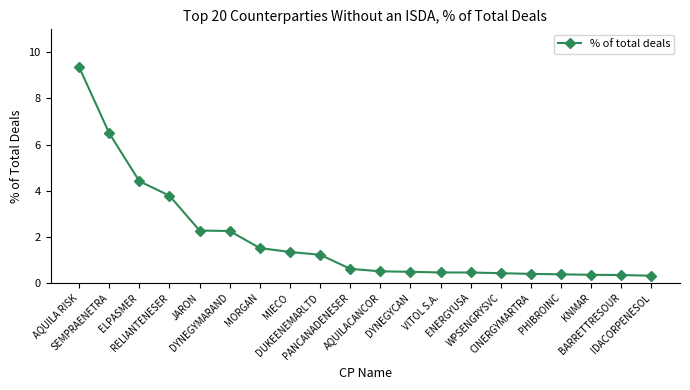

True or false: the data shows 5.0 at RELIANTENESER.

False